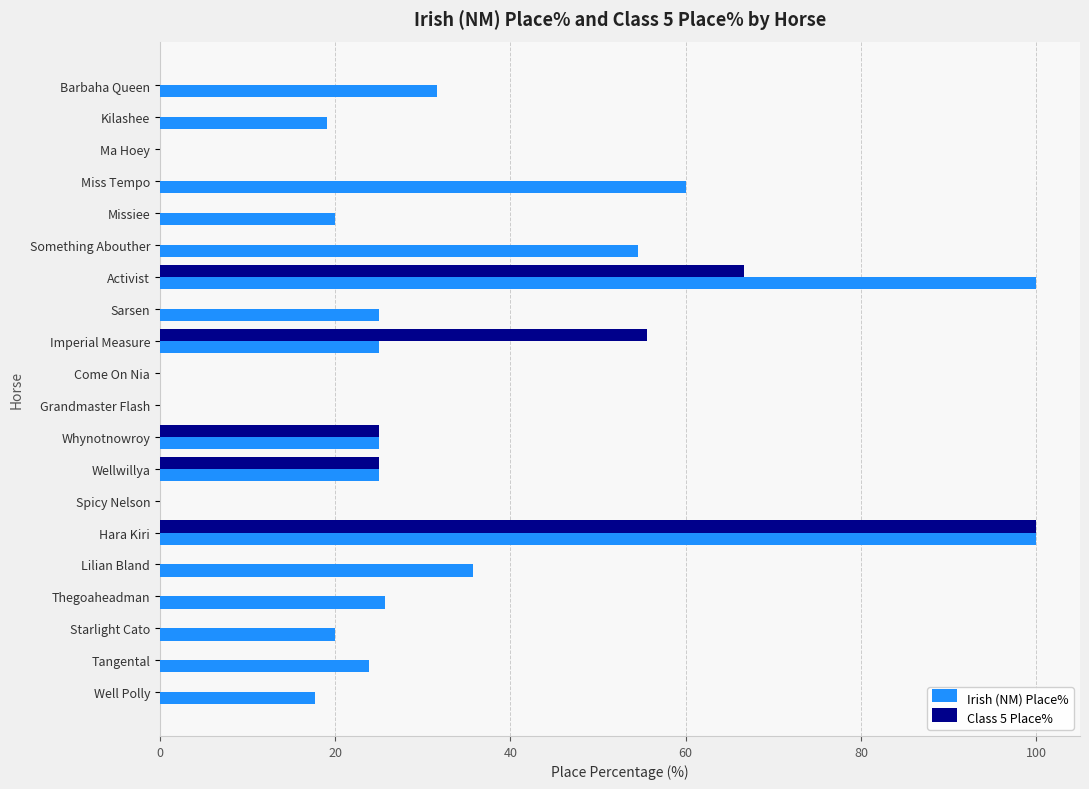

What are all the series names shown in the legend?

Irish (NM) Place%, Class 5 Place%